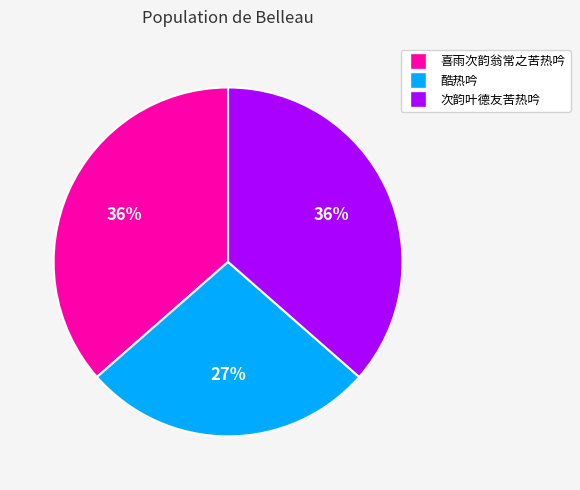

Between 次韵叶德友苦热吟 and 酷热吟, which is larger?

次韵叶德友苦热吟